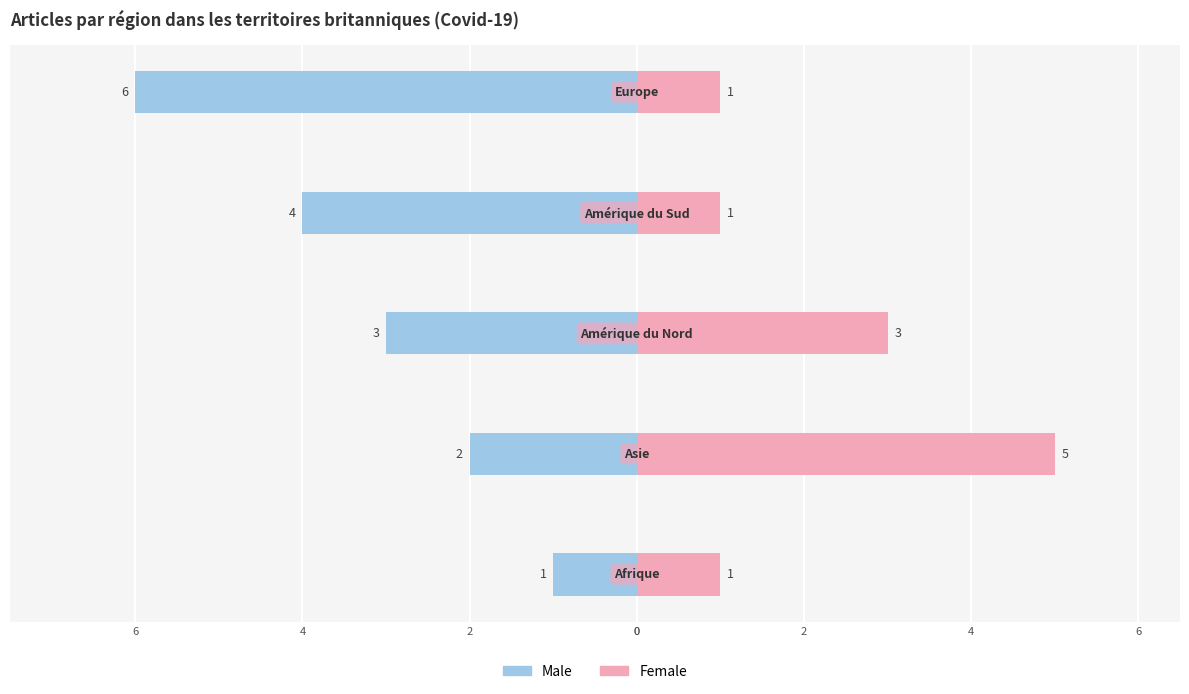

How many bars are there in total?

10